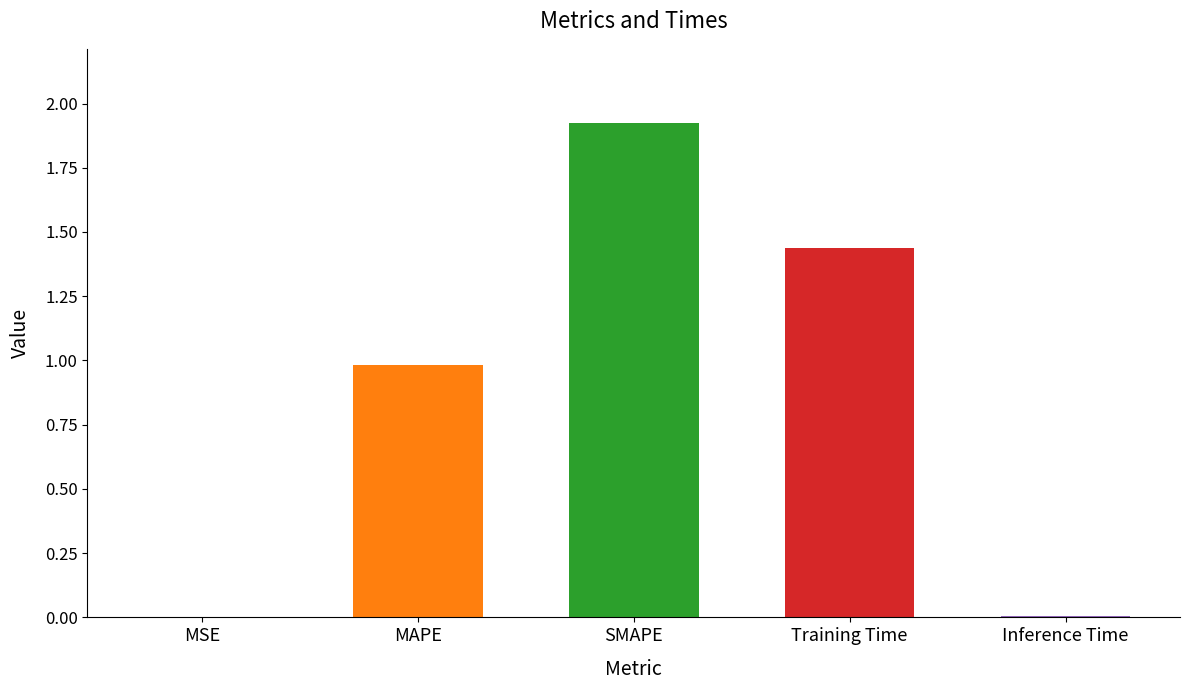

Which label corresponds to the largest value in the chart?

SMAPE